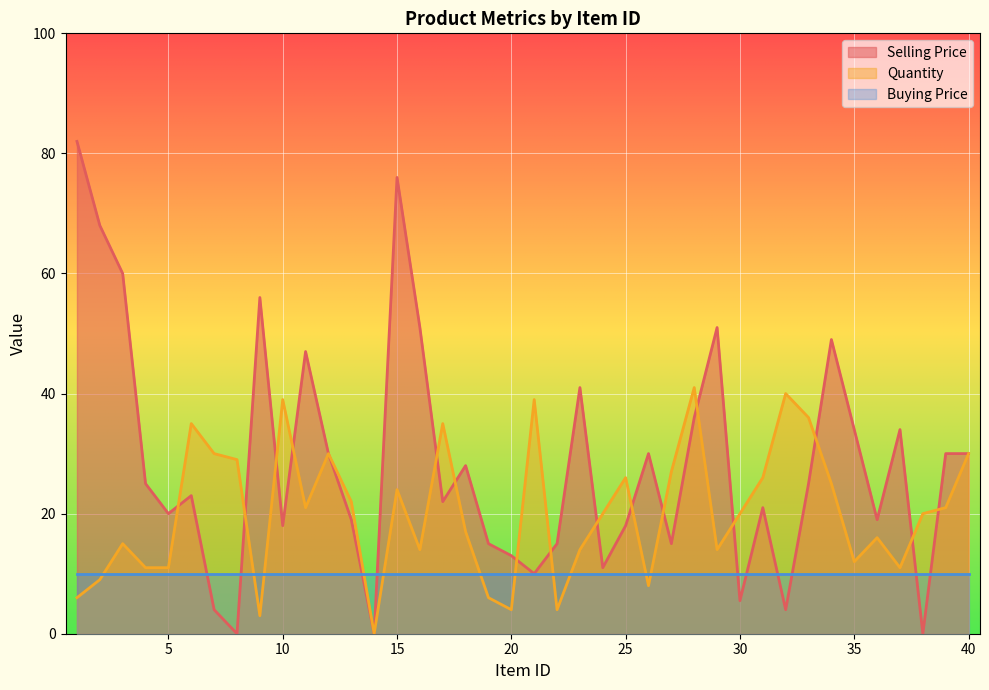

Which has a higher value, 38 or 16?

16